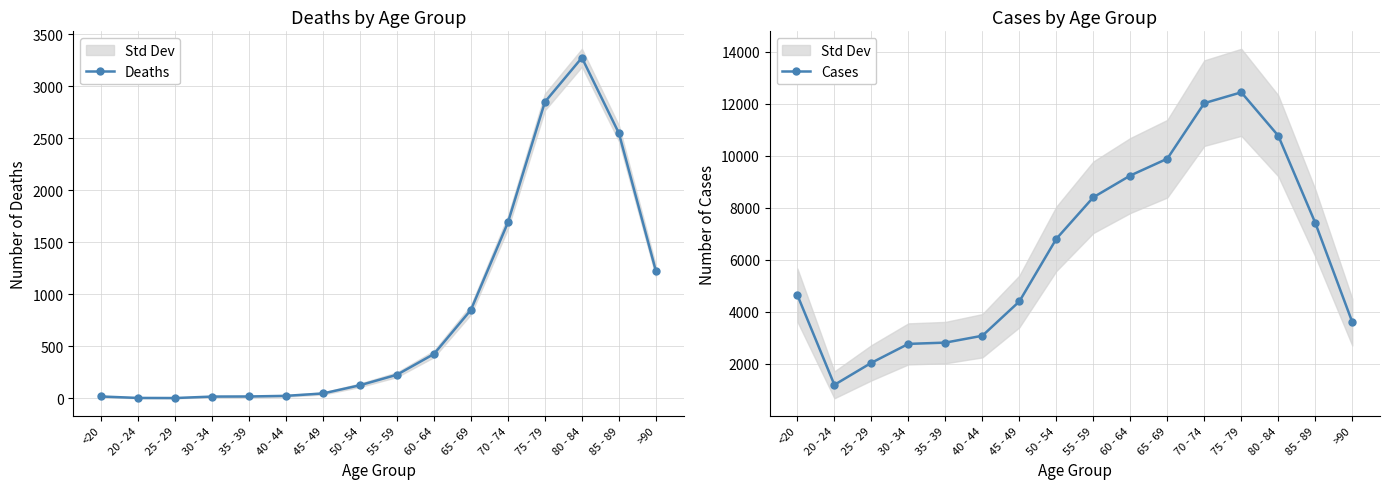

At which label does Deaths first exceed 227?

60 - 64